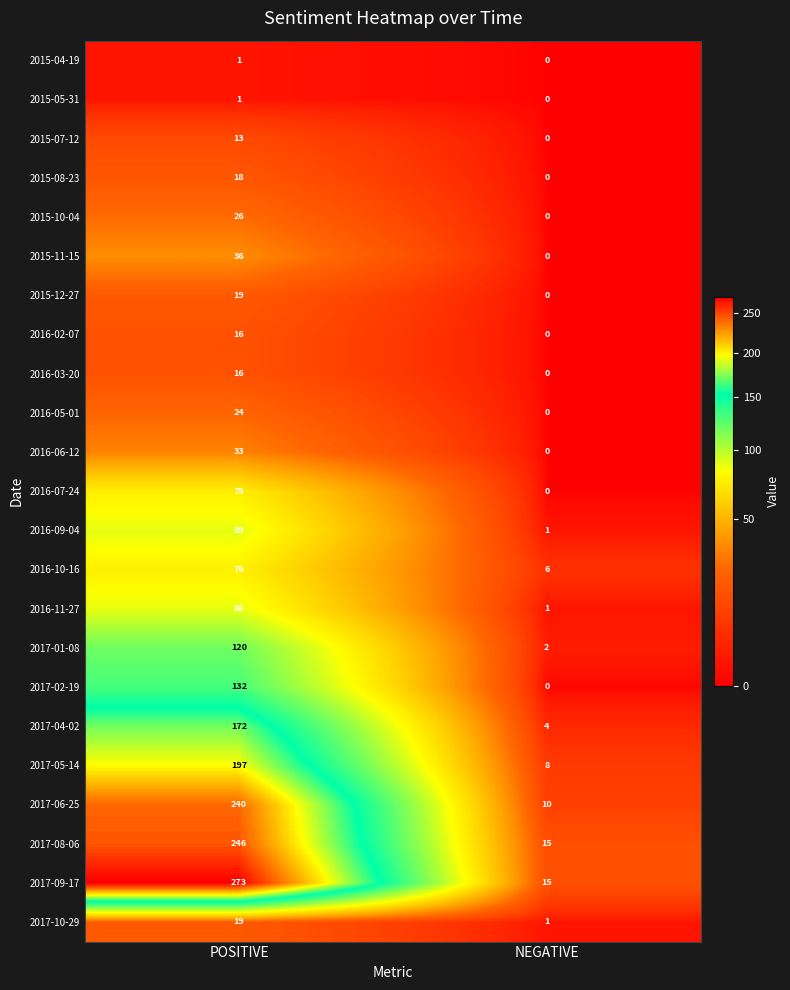

What is the approximate value of 2016-09-04 at POSITIVE?

89